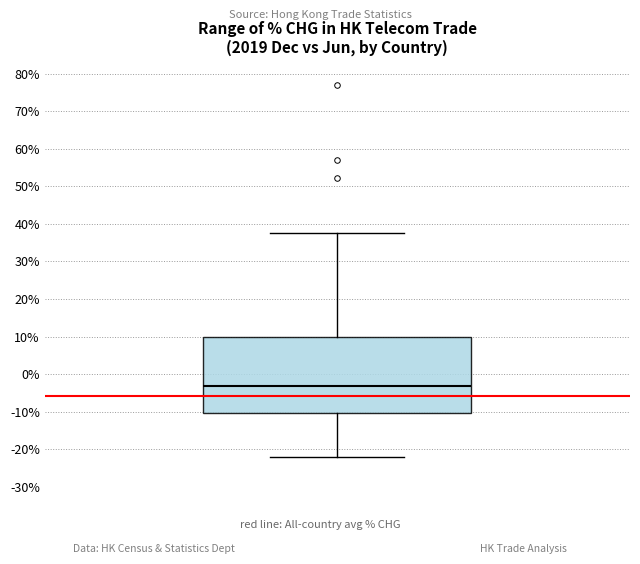

Transcribe this box plot: give where the median line is, the range the box spans, and where the two whiskers end, as read against the y-axis. The values are not printed on the chart, so give them approximately, as read against the axis.

median -3, box -10 to 10, whiskers -22 to 37